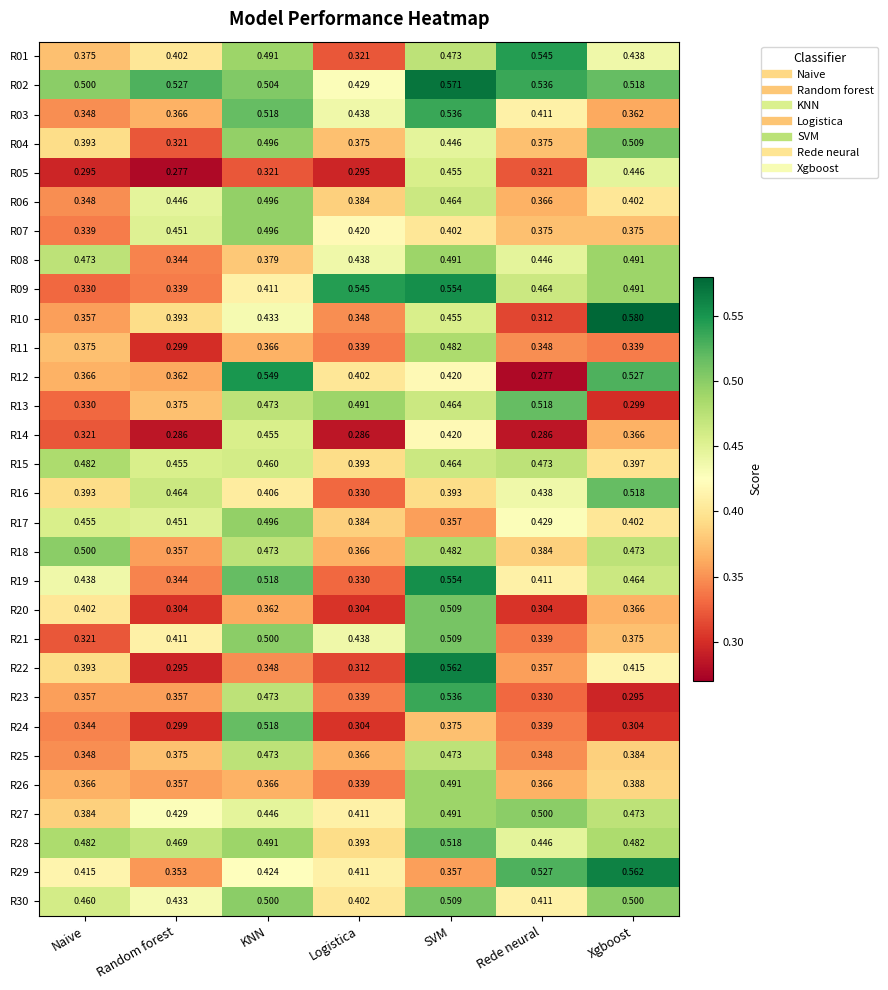

At which label is R21 closest to 0?

Naive